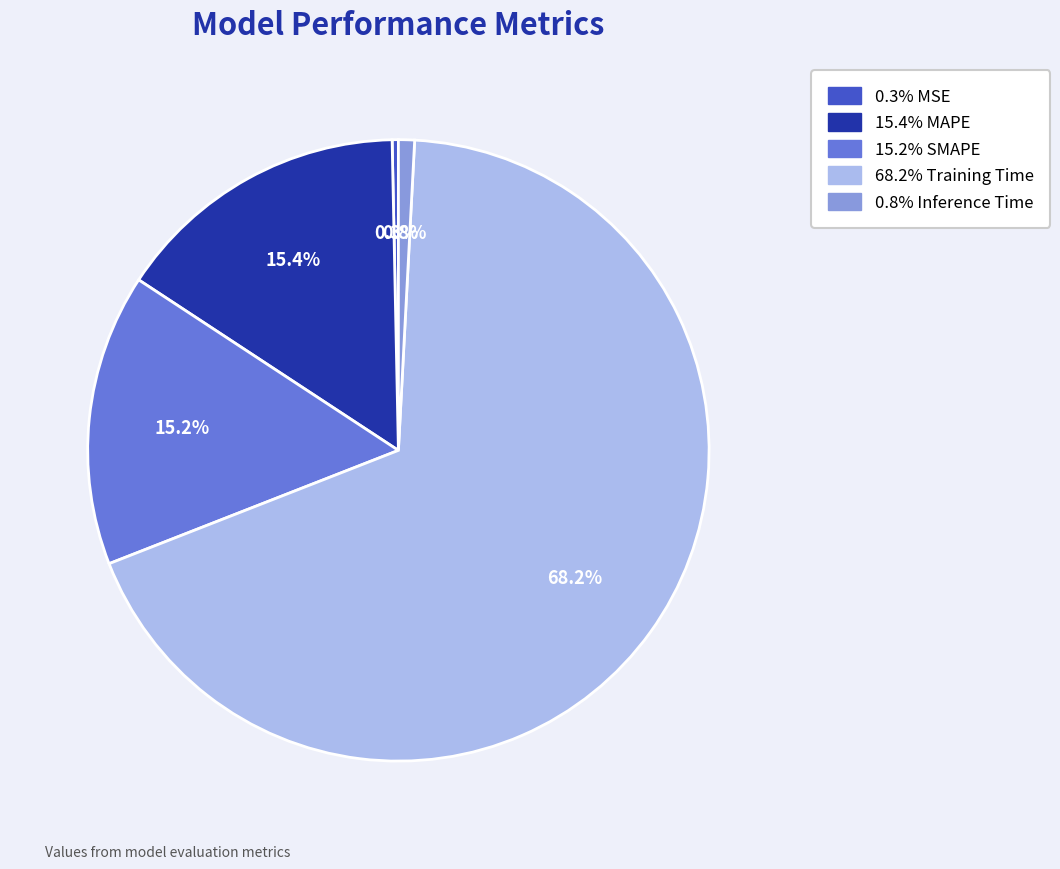

Is there a majority slice in this chart?

Yes